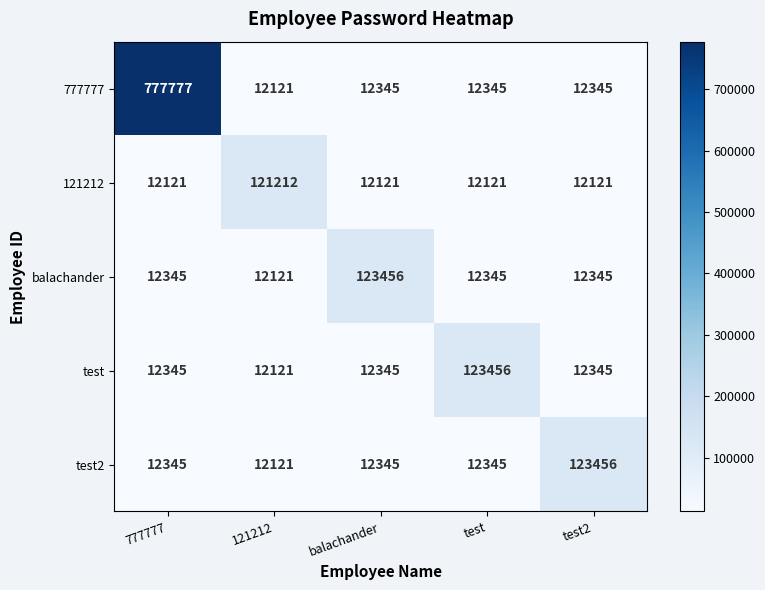

Which series has the widest spread of values?

777777